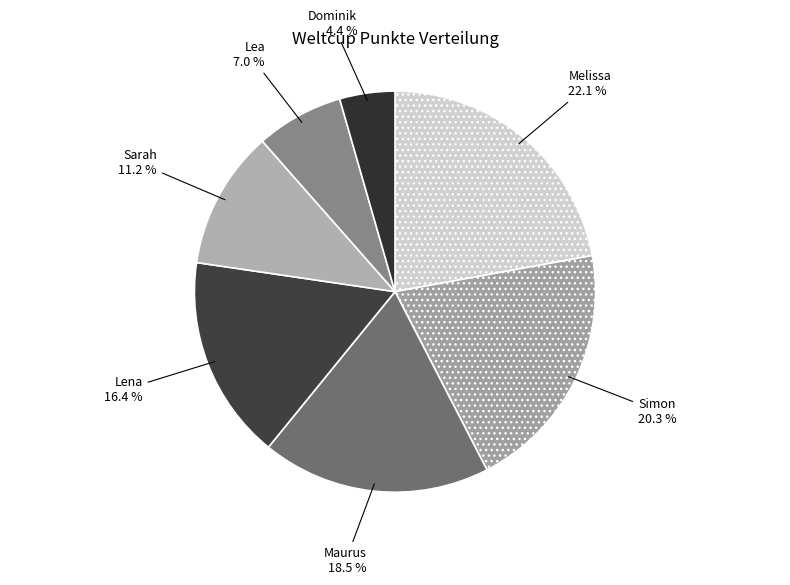

Is the sum of Sarah and Maurus greater than half?

No